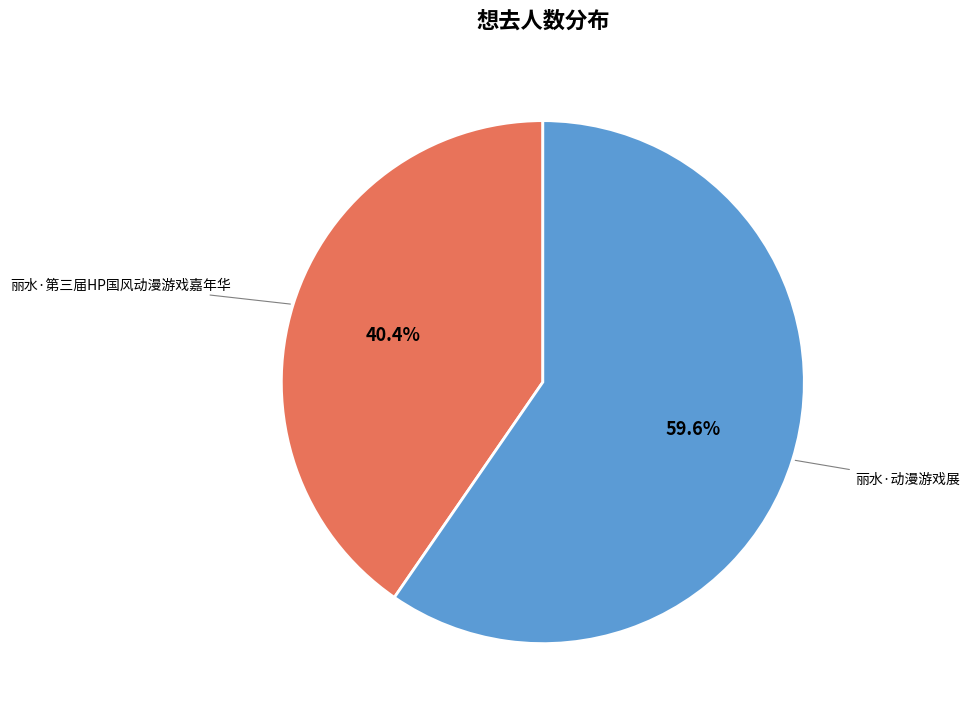

Is there any slice that represents more than half of the pie?

Yes